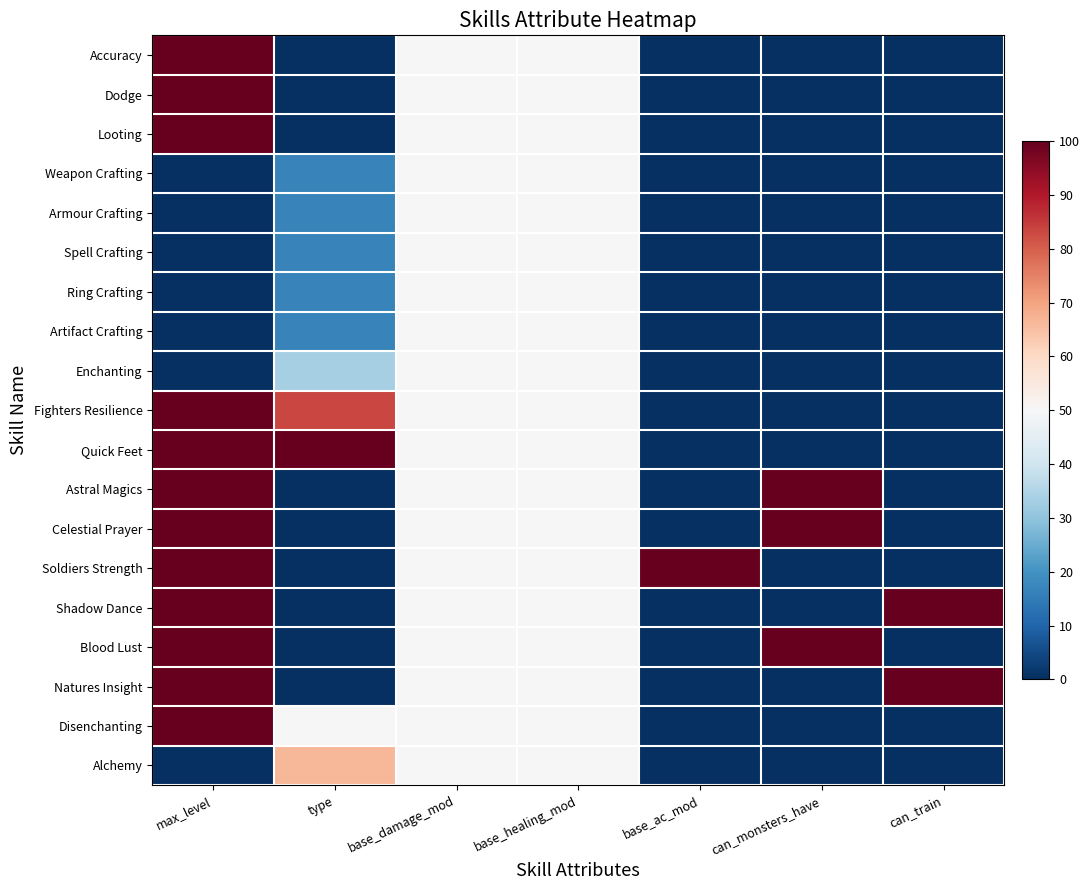

Reading left to right, extract all data points from this chart.

Accuracy: max_level=100.0	type=0.0	base_damage_mod=50.0	base_healing_mod=50.0	base_ac_mod=0.0	can_monsters_have=0.0	can_train=0.0
Dodge: max_level=100.0	type=0.0	base_damage_mod=50.0	base_healing_mod=50.0	base_ac_mod=0.0	can_monsters_have=0.0	can_train=0.0
Looting: max_level=100.0	type=0.0	base_damage_mod=50.0	base_healing_mod=50.0	base_ac_mod=0.0	can_monsters_have=0.0	can_train=0.0
Weapon Crafting: max_level=0.0	type=16.7	base_damage_mod=50.0	base_healing_mod=50.0	base_ac_mod=0.0	can_monsters_have=0.0	can_train=0.0
Armour Crafting: max_level=0.0	type=16.7	base_damage_mod=50.0	base_healing_mod=50.0	base_ac_mod=0.0	can_monsters_have=0.0	can_train=0.0
Spell Crafting: max_level=0.0	type=16.7	base_damage_mod=50.0	base_healing_mod=50.0	base_ac_mod=0.0	can_monsters_have=0.0	can_train=0.0
Ring Crafting: max_level=0.0	type=16.7	base_damage_mod=50.0	base_healing_mod=50.0	base_ac_mod=0.0	can_monsters_have=0.0	can_train=0.0
Artifact Crafting: max_level=0.0	type=16.7	base_damage_mod=50.0	base_healing_mod=50.0	base_ac_mod=0.0	can_monsters_have=0.0	can_train=0.0
Enchanting: max_level=0.0	type=33.3	base_damage_mod=50.0	base_healing_mod=50.0	base_ac_mod=0.0	can_monsters_have=0.0	can_train=0.0
Fighters Resilience: max_level=100.0	type=83.3	base_damage_mod=50.0	base_healing_mod=50.0	base_ac_mod=0.0	can_monsters_have=0.0	can_train=0.0
Quick Feet: max_level=100.0	type=100.0	base_damage_mod=50.0	base_healing_mod=50.0	base_ac_mod=0.0	can_monsters_have=0.0	can_train=0.0
Astral Magics: max_level=100.0	type=0.0	base_damage_mod=50.0	base_healing_mod=50.0	base_ac_mod=0.0	can_monsters_have=100.0	can_train=0.0
Celestial Prayer: max_level=100.0	type=0.0	base_damage_mod=50.0	base_healing_mod=50.0	base_ac_mod=0.0	can_monsters_have=100.0	can_train=0.0
Soldiers Strength: max_level=100.0	type=0.0	base_damage_mod=50.0	base_healing_mod=50.0	base_ac_mod=100.0	can_monsters_have=0.0	can_train=0.0
Shadow Dance: max_level=100.0	type=0.0	base_damage_mod=50.0	base_healing_mod=50.0	base_ac_mod=0.0	can_monsters_have=0.0	can_train=100.0
Blood Lust: max_level=100.0	type=0.0	base_damage_mod=50.0	base_healing_mod=50.0	base_ac_mod=0.0	can_monsters_have=100.0	can_train=0.0
Natures Insight: max_level=100.0	type=0.0	base_damage_mod=50.0	base_healing_mod=50.0	base_ac_mod=0.0	can_monsters_have=0.0	can_train=100.0
Disenchanting: max_level=100.0	type=50.0	base_damage_mod=50.0	base_healing_mod=50.0	base_ac_mod=0.0	can_monsters_have=0.0	can_train=0.0
Alchemy: max_level=0.0	type=66.7	base_damage_mod=50.0	base_healing_mod=50.0	base_ac_mod=0.0	can_monsters_have=0.0	can_train=0.0